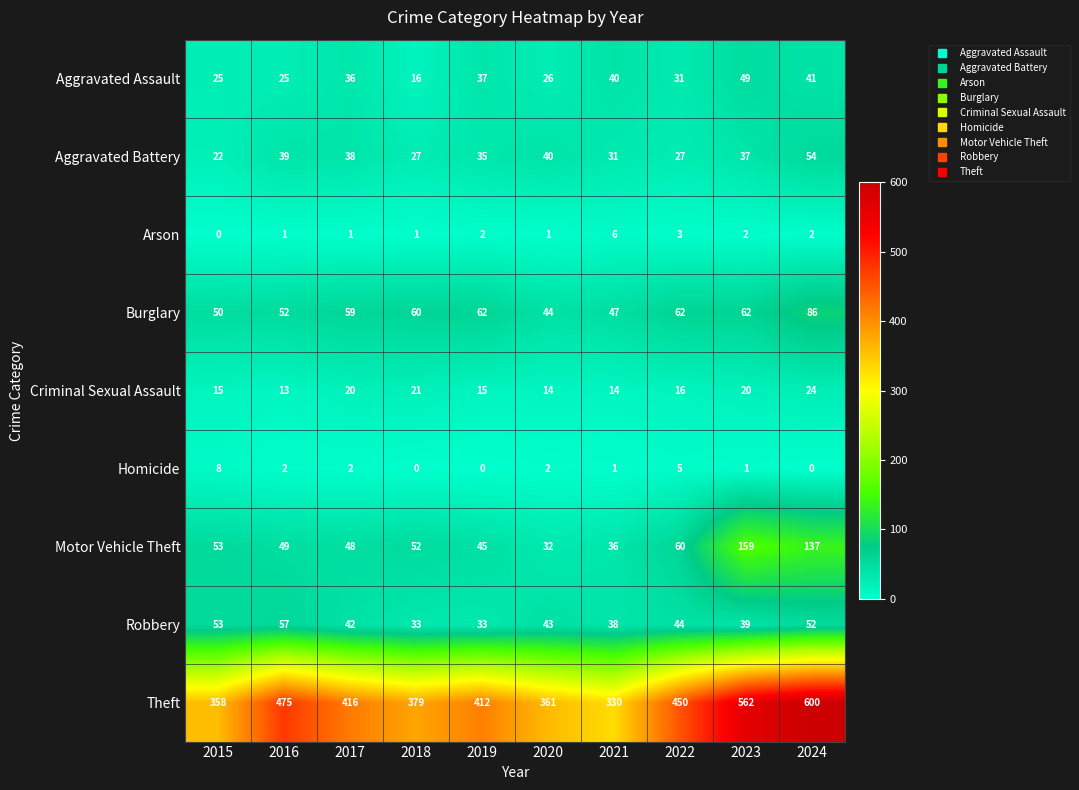

Which series has the largest total across all categories?

Theft